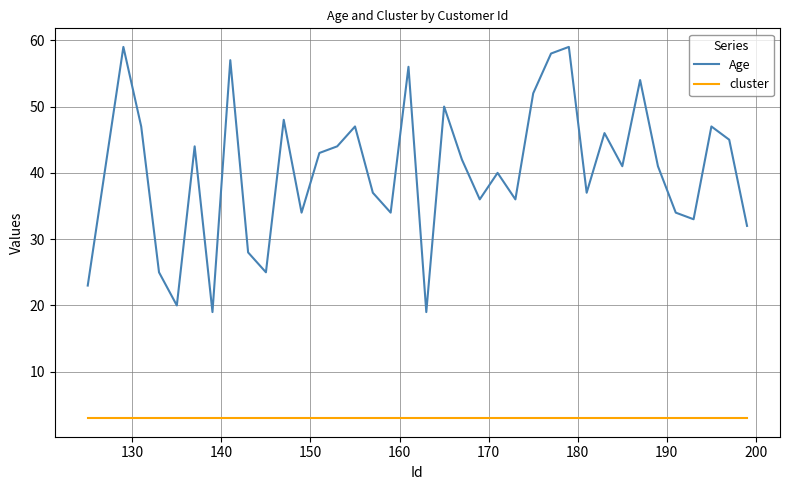

Does the chart display data point markers on the line(s)?

No